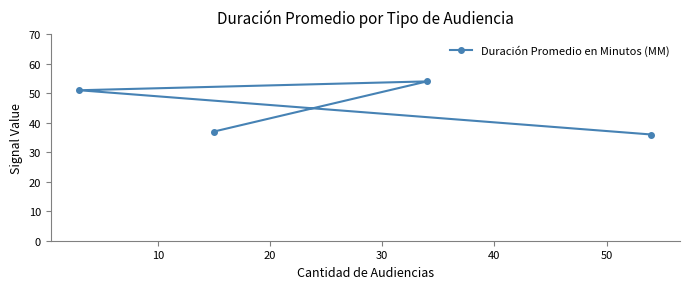

What is the greatest value displayed?

54